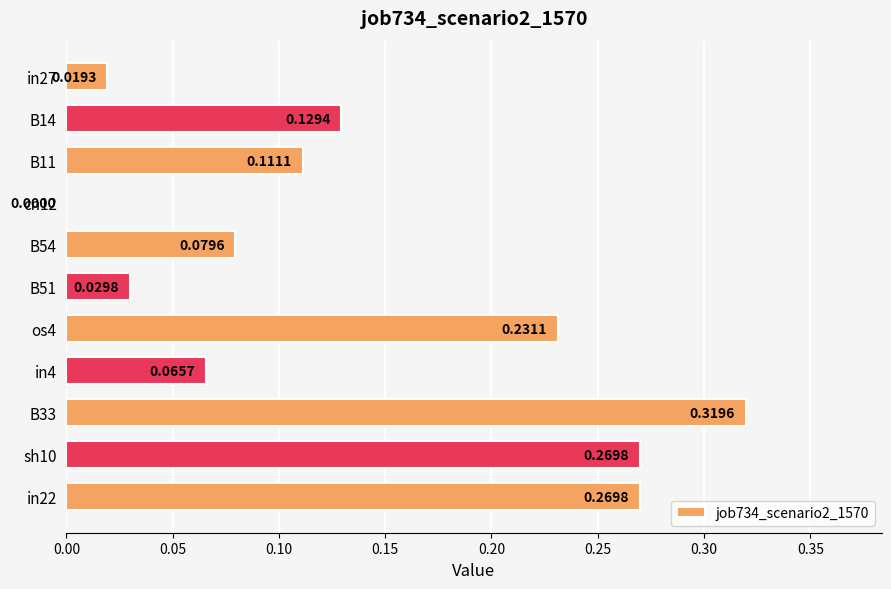

Which has a higher value, B14 or B33?

B33